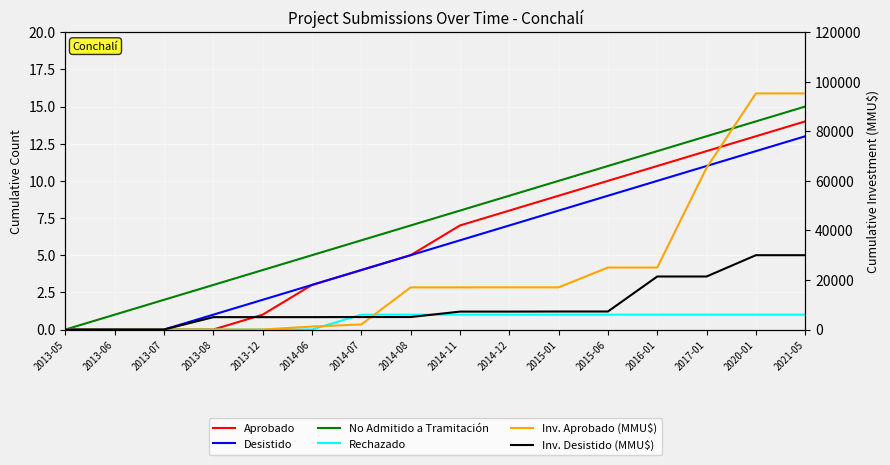

Reading right to left, what are all the values shown in this chart?

Aprobado: 14	13	12	11	10	9	8	7	5	4	3	1	0	0	0	0
Desistido: 13	12	11	10	9	8	7	6	5	4	3	2	1	0	0	0
No Admitido a Tramitación: 15	14	13	12	11	10	9	8	7	6	5	4	3	2	1	0
Rechazado: 1	1	1	1	1	1	1	1	1	1	0	0	0	0	0	0
Inv. Aprobado (MMU$): 95283	95283	65283	25020	25020	17020	17020	17010	17010	2050	1200	0	0	0	0	0
Inv. Desistido (MMU$): 30000	30000	21400	21400	7273	7273	7233	7233	5040	5040	5000	5000	5000	0	0	0